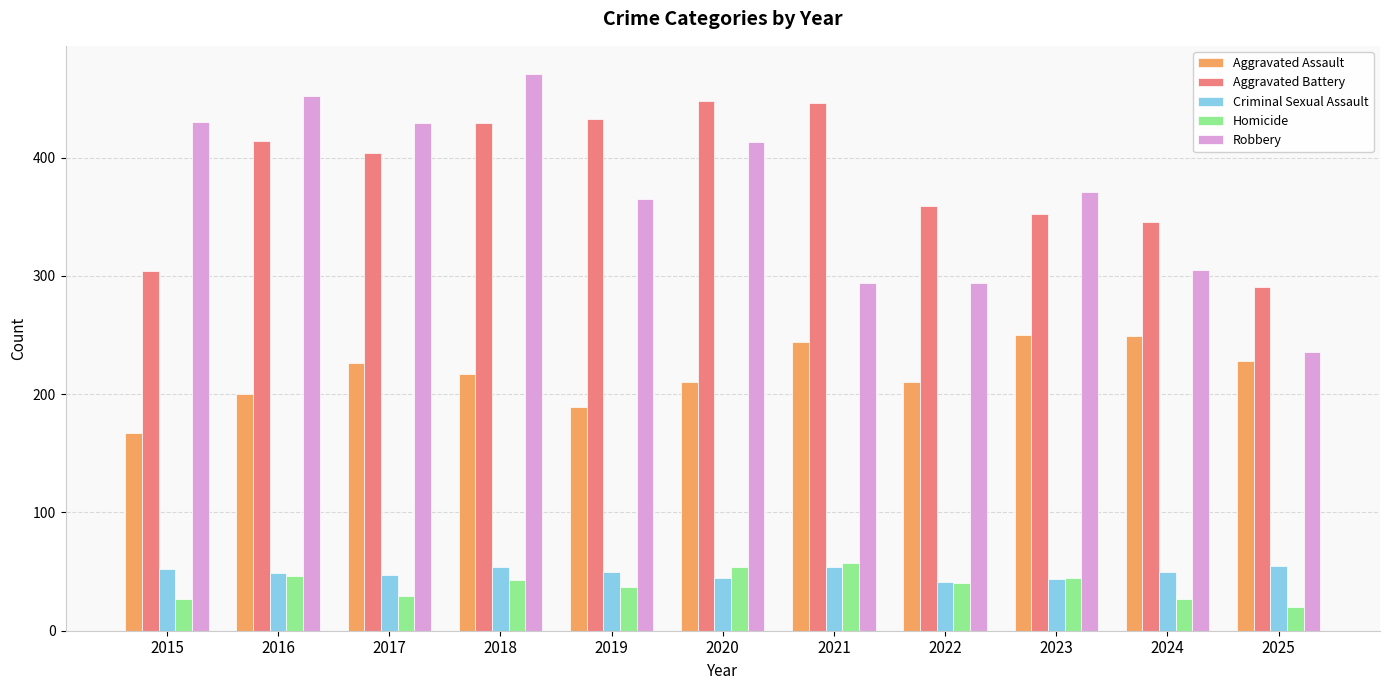

Count the number of categories in the chart.

11